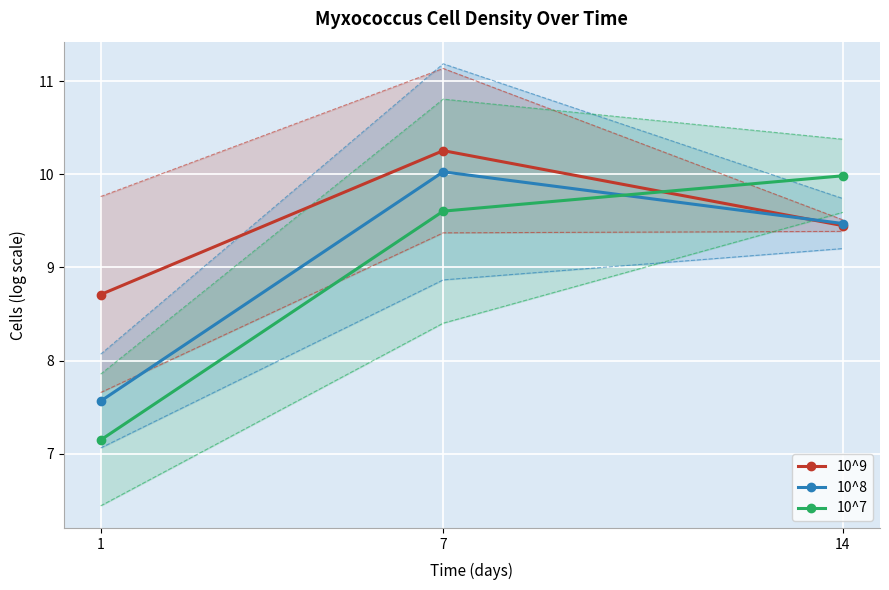

What are all the series names shown in the legend?

10^9, 10^8, 10^7